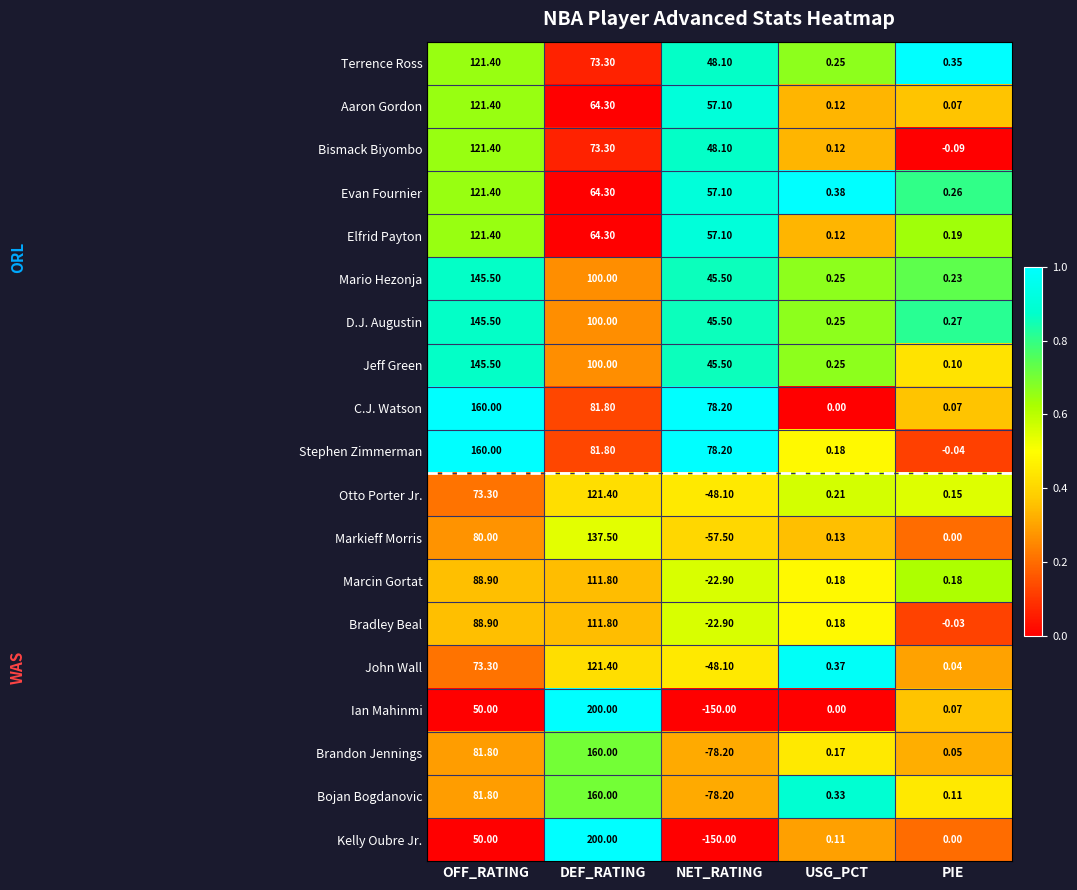

List the labels in order of Evan Fournier value, largest first.

OFF_RATING, DEF_RATING, NET_RATING, USG_PCT, PIE